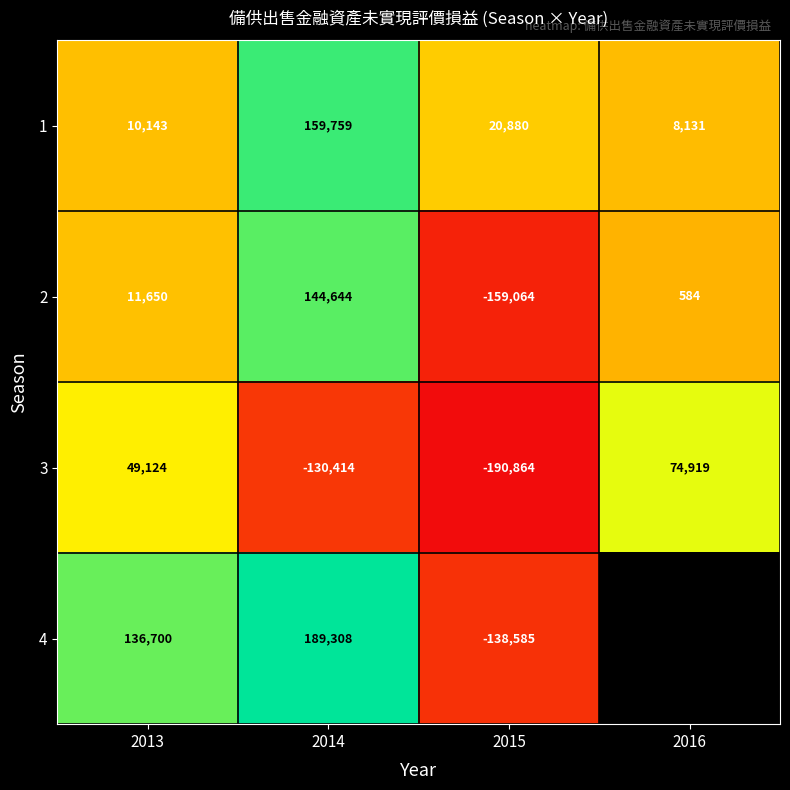

What is the difference between the second highest and minimum values in the 3 series?

239988